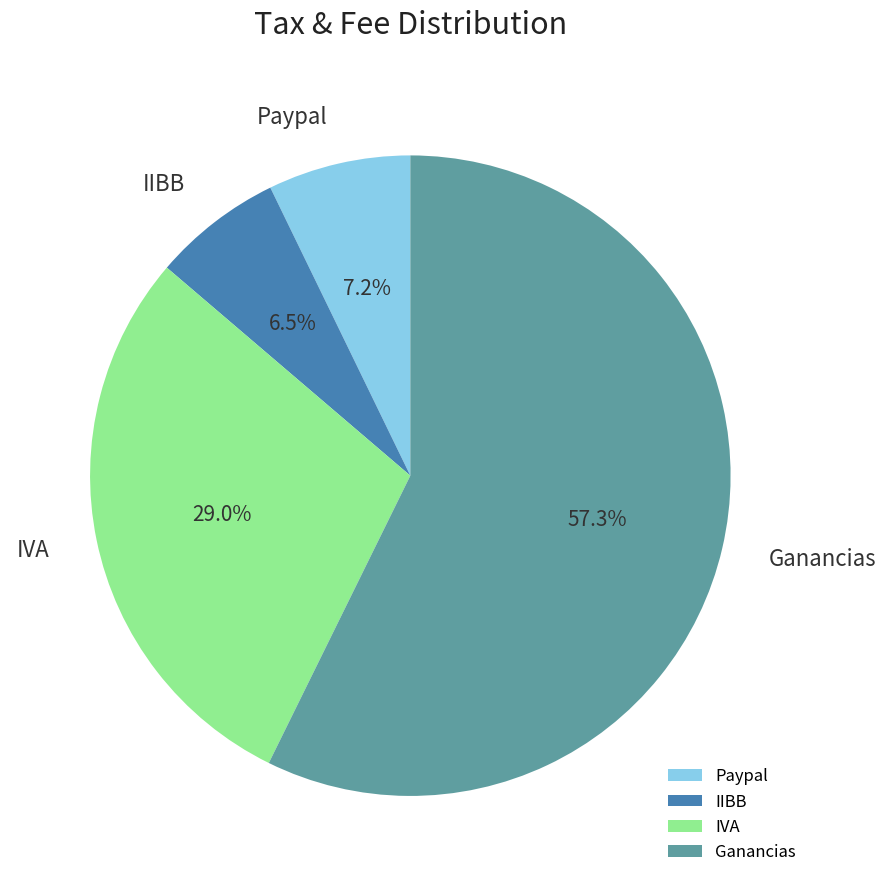

Is it true that IVA is 29% of the pie?

True